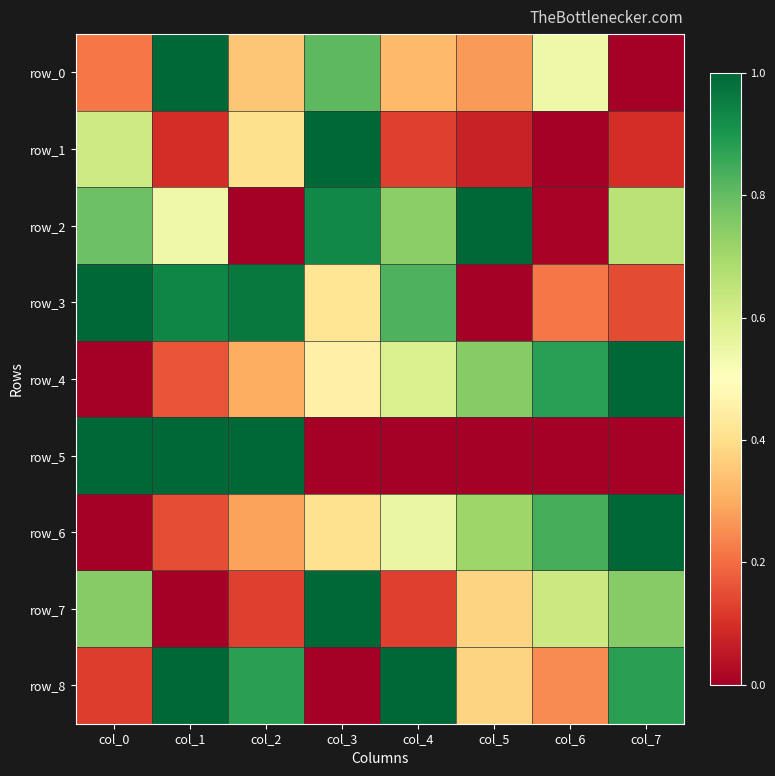

Rank the categories by row_7 value from highest to lowest.

col_3, col_0, col_7, col_6, col_5, col_2, col_4, col_1